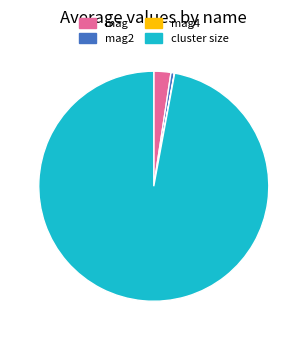

What is the majority slice?

cluster size